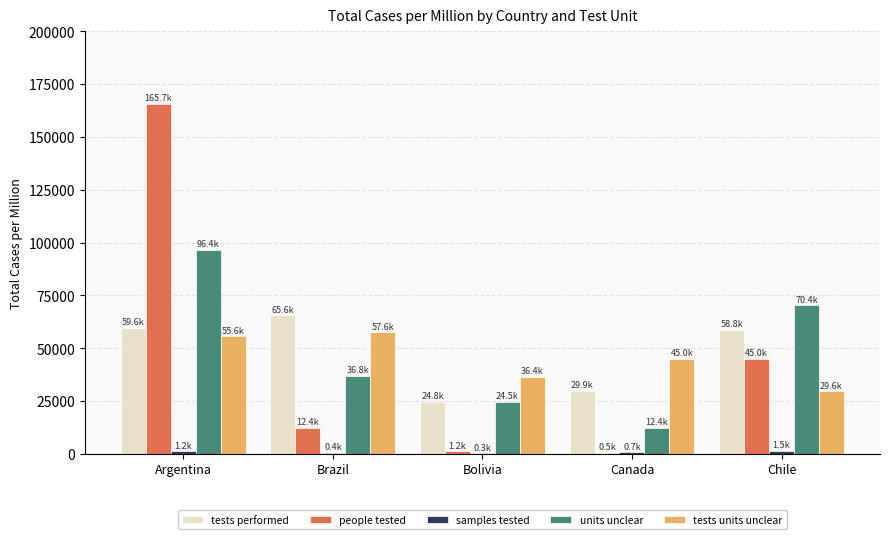

Count the number of data series in this chart.

5